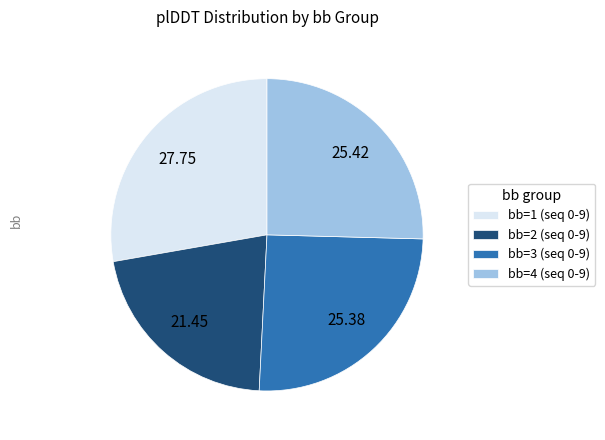

Between bb=1 (seq 0-9) and bb=2 (seq 0-9), which is larger?

bb=1 (seq 0-9)